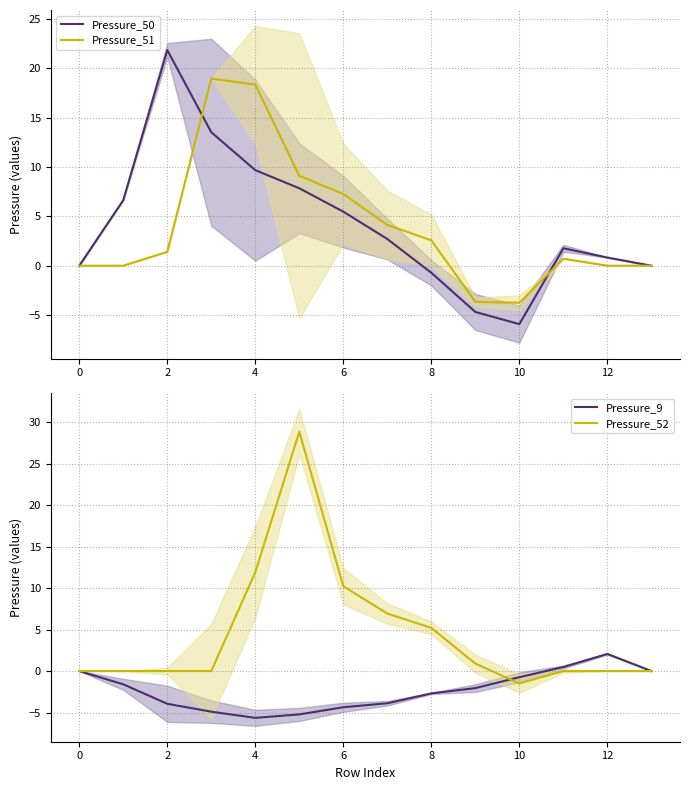

What is the lowest value of the Pressure_50 series?

-5.9